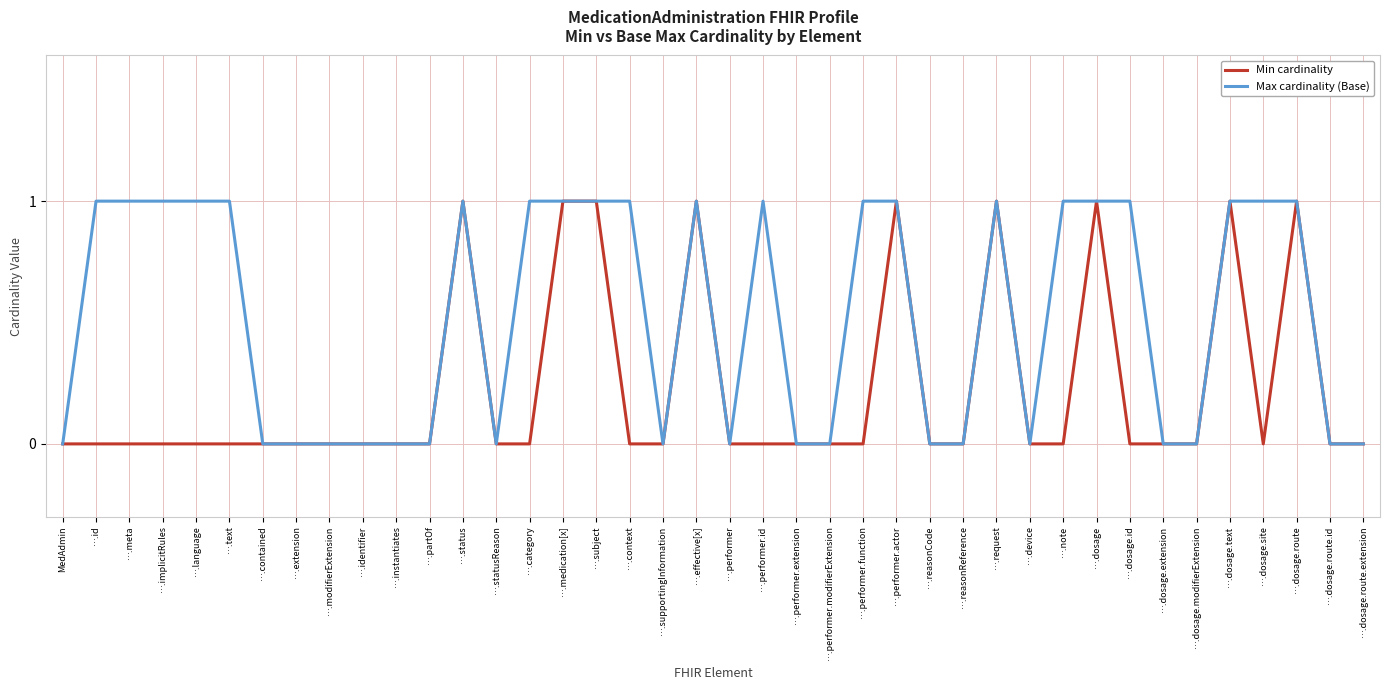

What is the sum of all Min cardinality values?

9